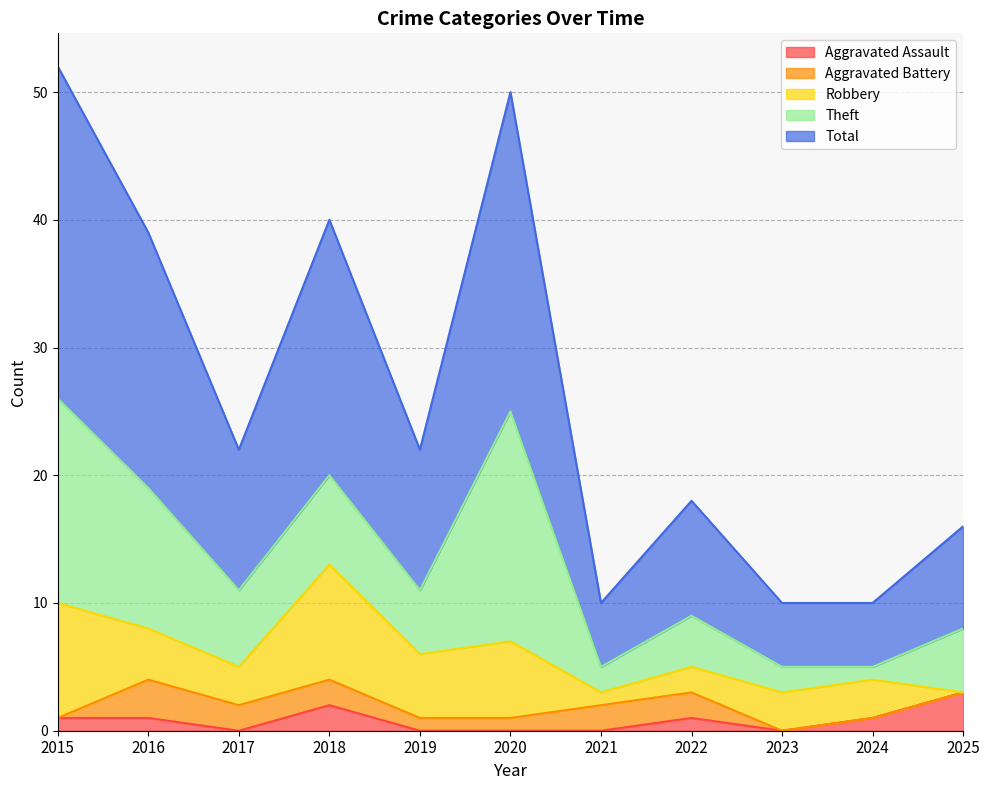

At which label is Robbery closest to 4?

2016